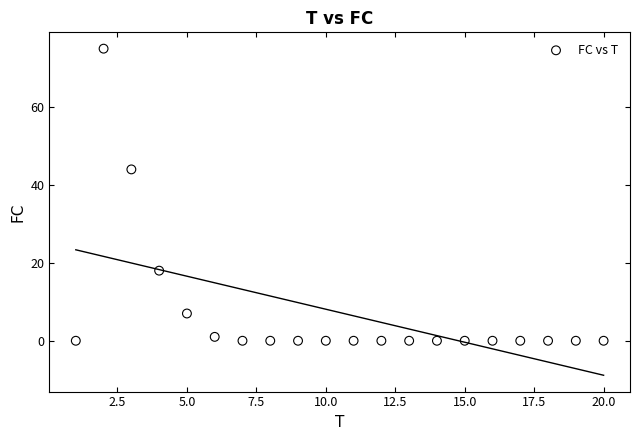

What Y value in the scatter plot is closest to 37?

44